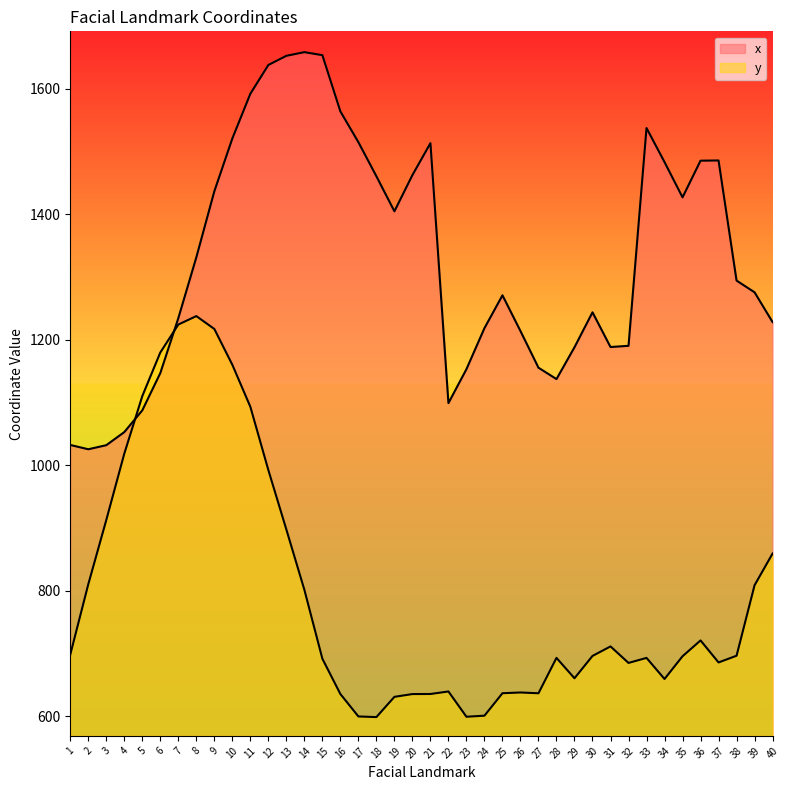

List the series in order of their overall mean, highest first.

x, y